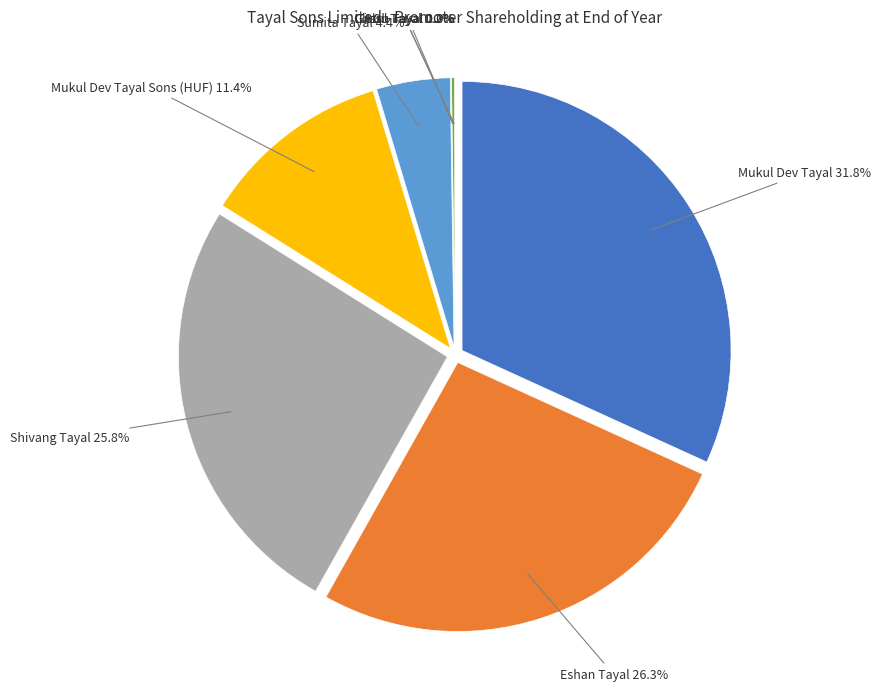

Which has a higher value, Charu Tayal or Girish Tayal?

Charu Tayal